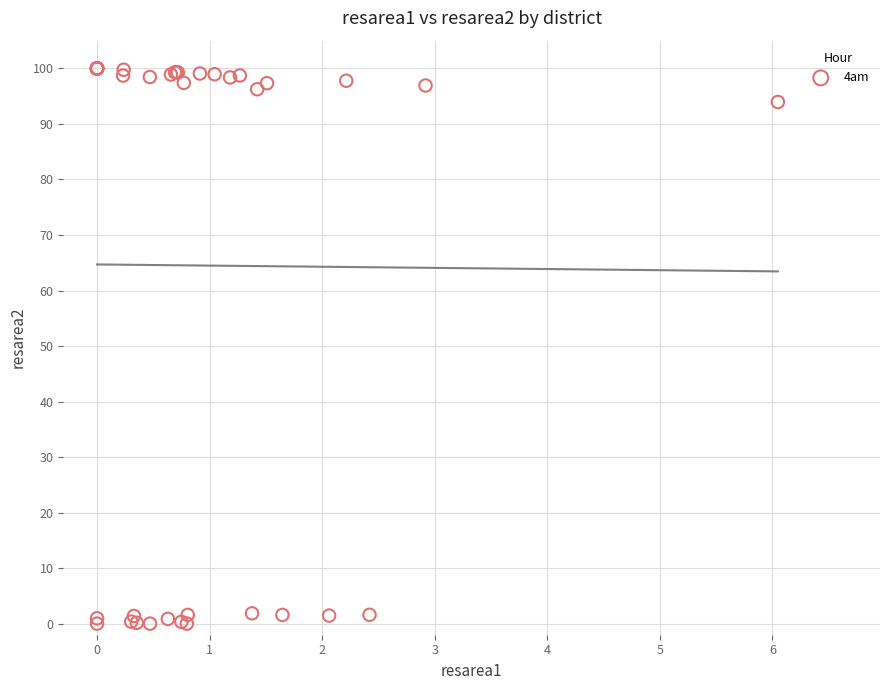

What Y value in the scatter plot is closest to 50?

94.0